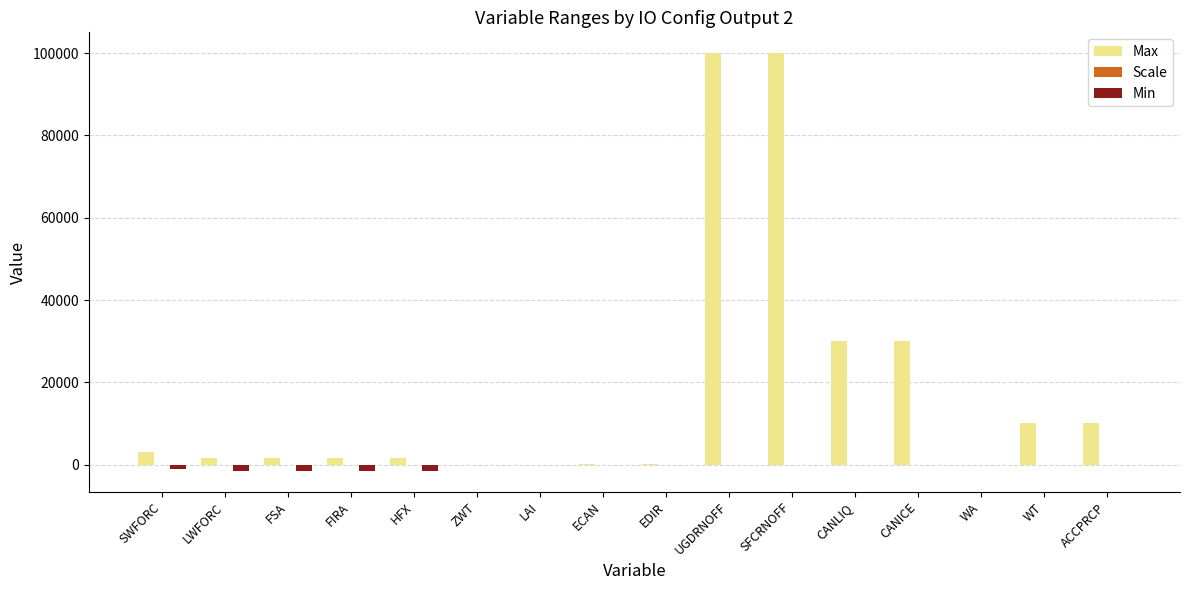

Which series has the largest range (max minus min)?

Max